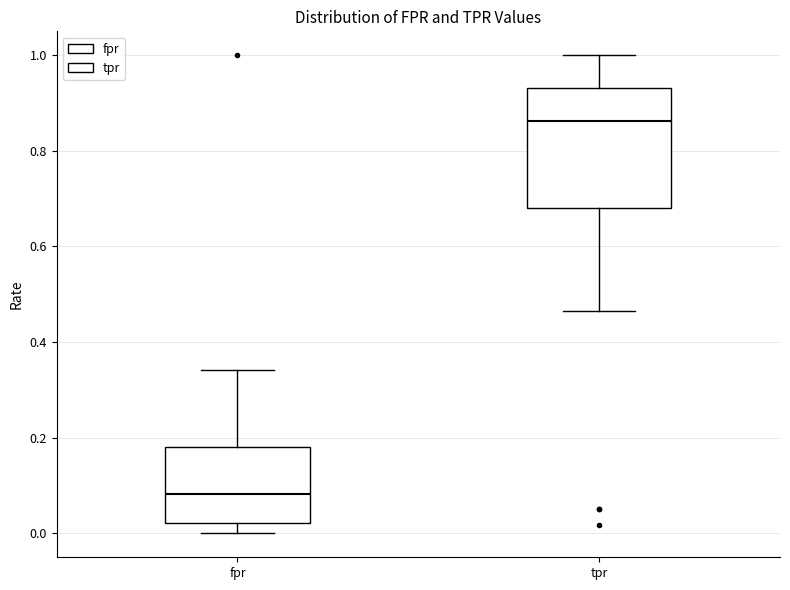

Reading left to right, transcribe this box plot: for each box, give where its median line is, the range the box spans, and where its two whiskers end, as read against the y-axis. The values are not printed on the chart, so give them approximately, as read against the axis.

fpr: median 0.08, box 0.02 to 0.18, whiskers 0.00 to 0.34
tpr: median 0.86, box 0.68 to 0.94, whiskers 0.46 to 1.00